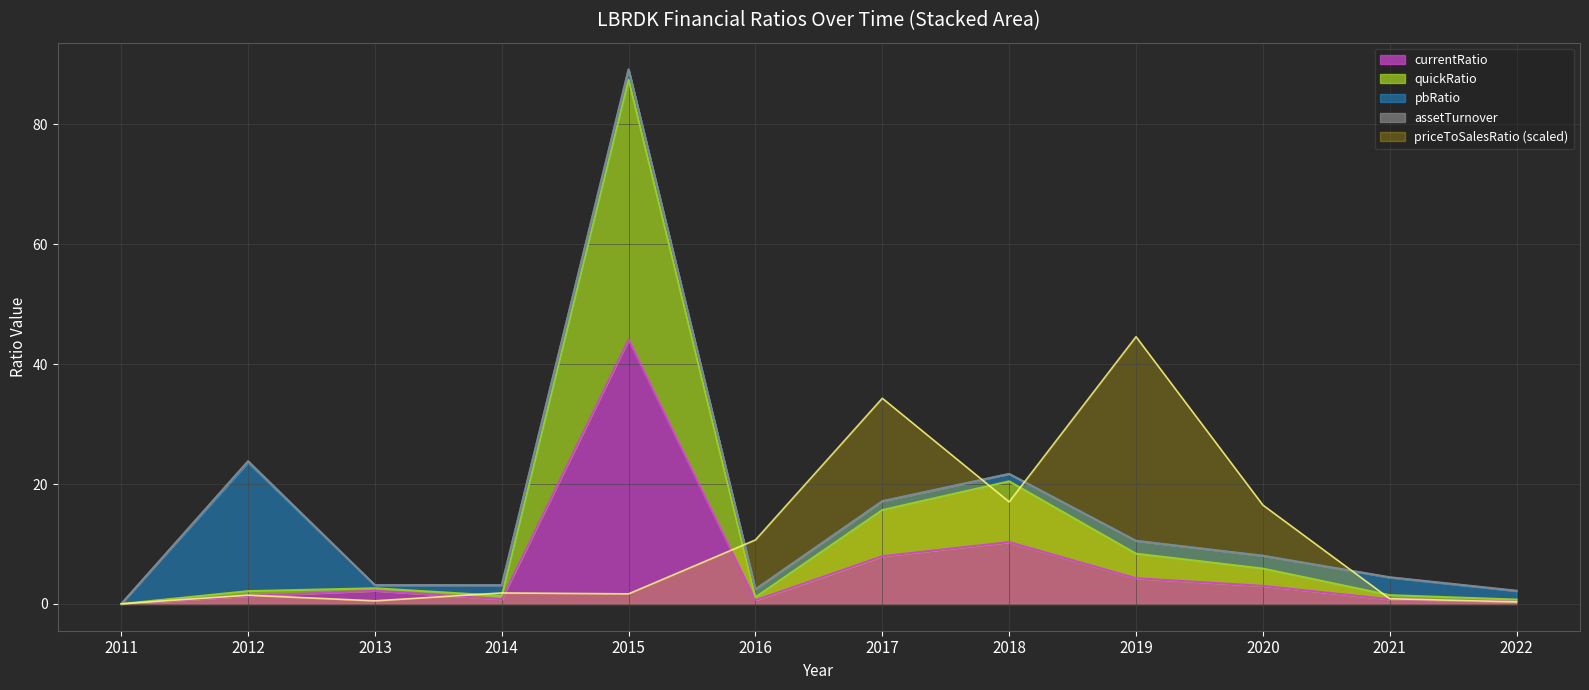

Where is the first local maximum for currentRatio?

2013